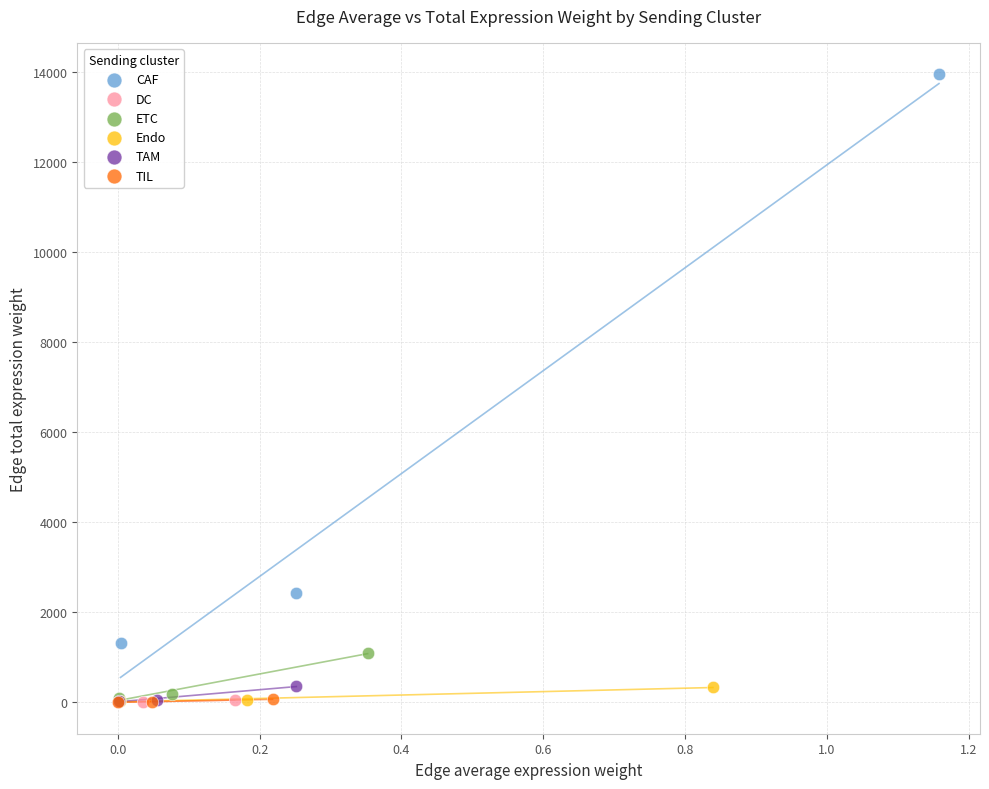

Which series contains the highest Y value?

CAF